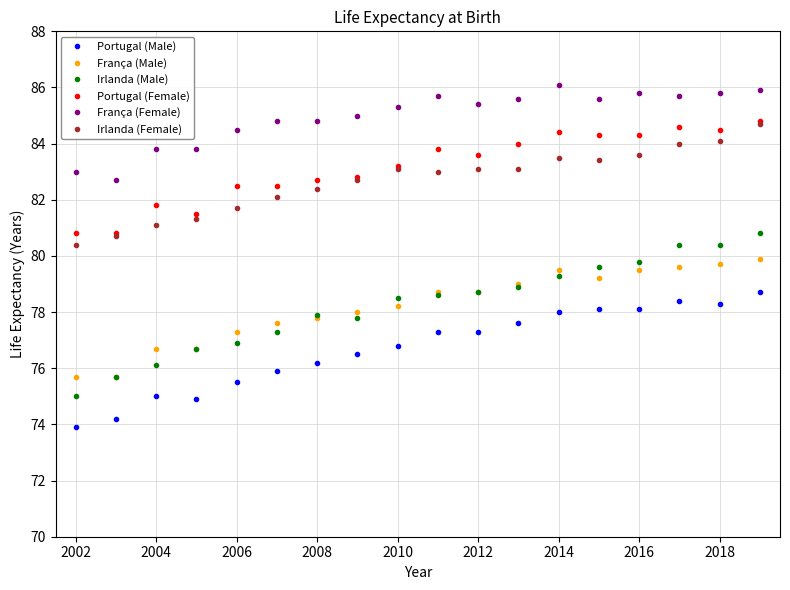

Count the number of data series in this chart.

6